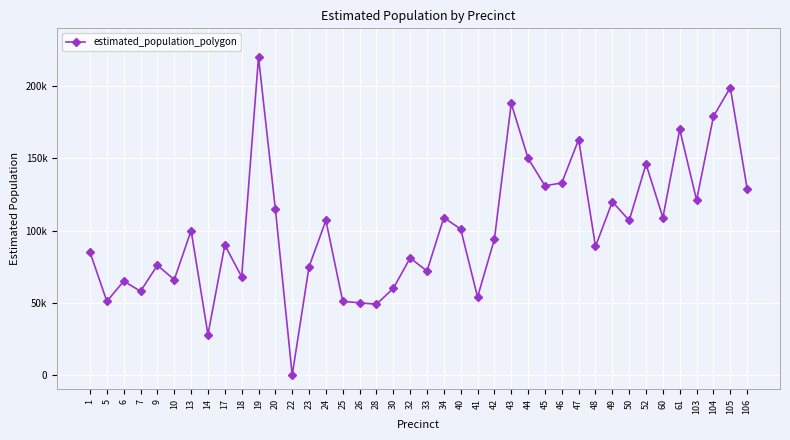

What is the ratio of the value at 48 to the value at 40?

0.9